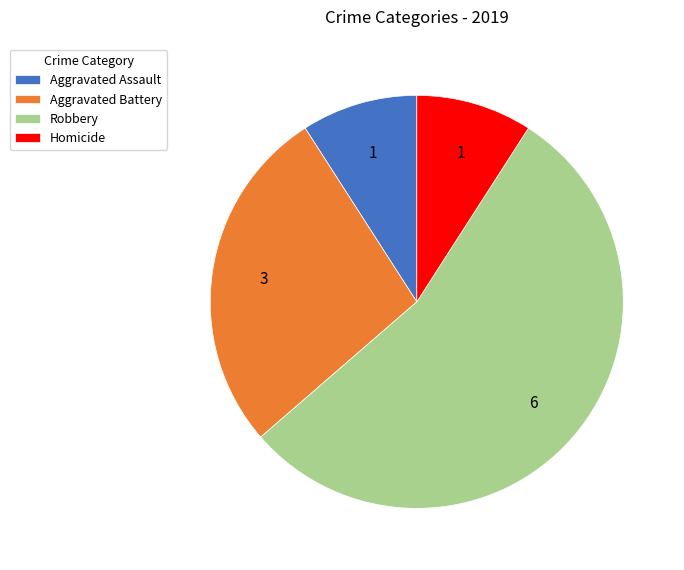

What is the ratio of the value at Robbery to the value at Aggravated Battery?

2.0